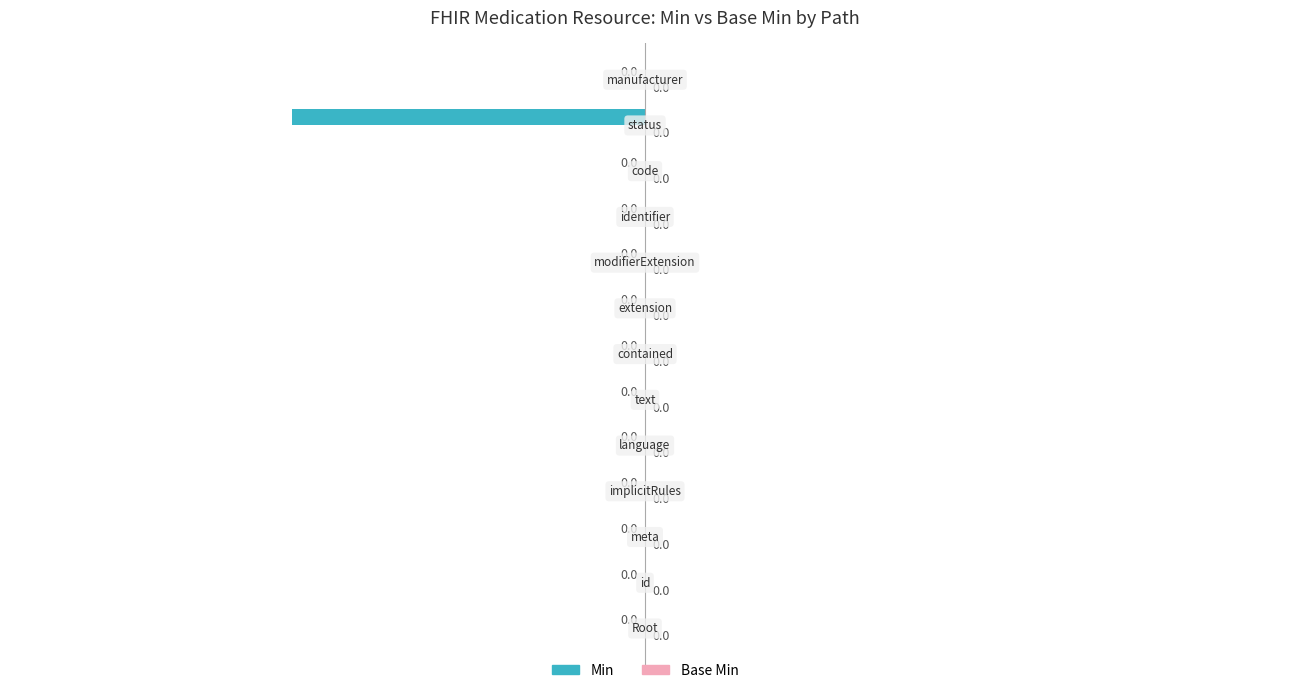

Are the bars horizontal?

Yes